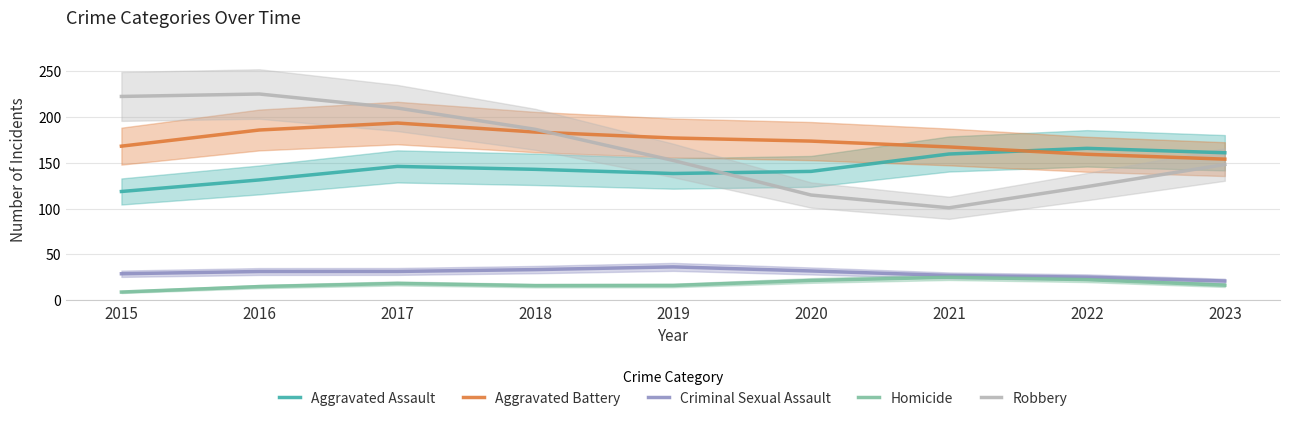

How many interior local peaks does the Aggravated Battery series have?

1